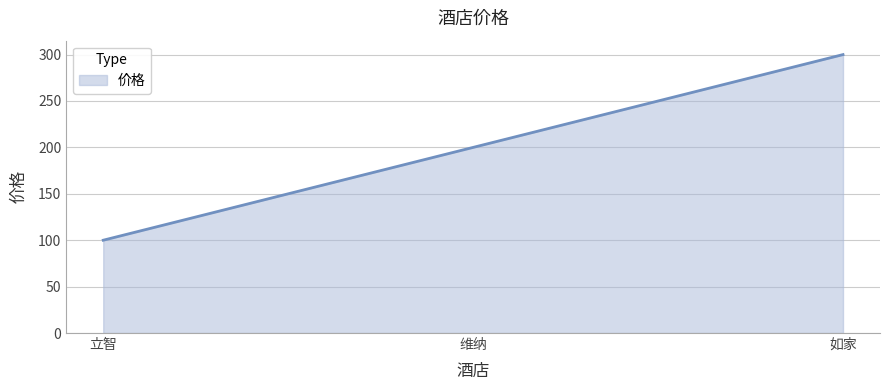

What is the ratio of the value at 立智 to the value at 如家?

0.3